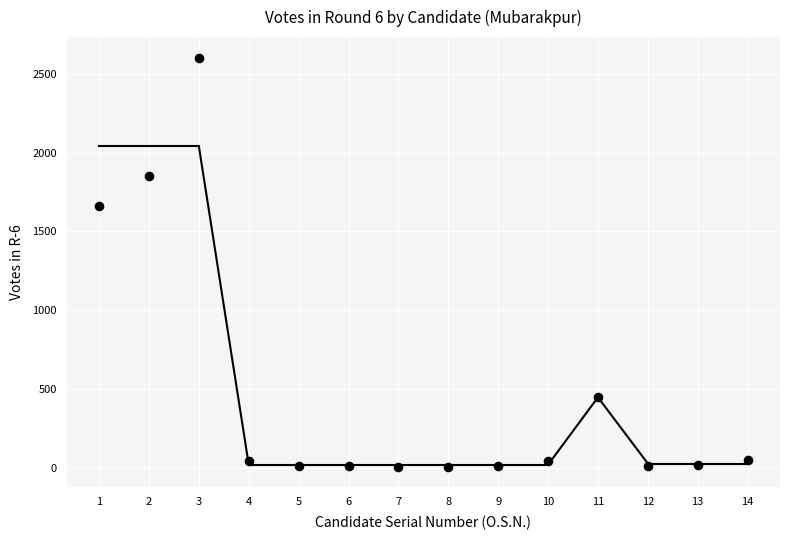

What is the range of X values (max minus min)?

13